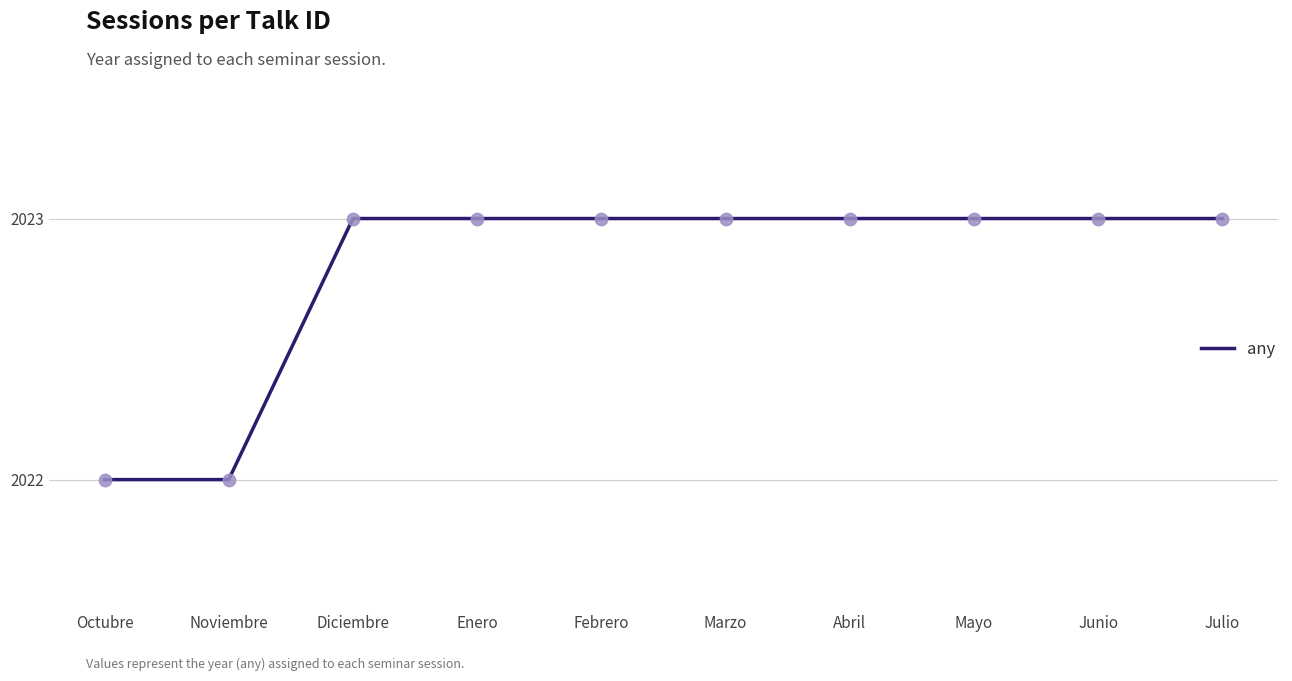

What is the change in value from Noviembre to Junio?

+1